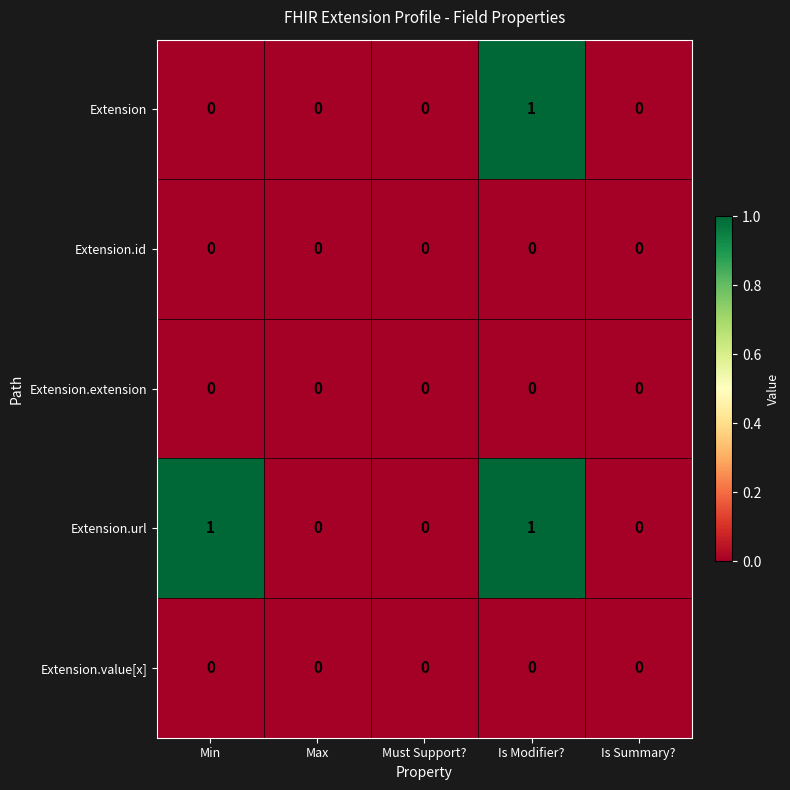

Reading right to left, list all the values displayed in this chart.

Extension: 0	1	0	0	0
Extension.id: 0	0	0	0	0
Extension.extension: 0	0	0	0	0
Extension.url: 0	1	0	0	1
Extension.value[x]: 0	0	0	0	0